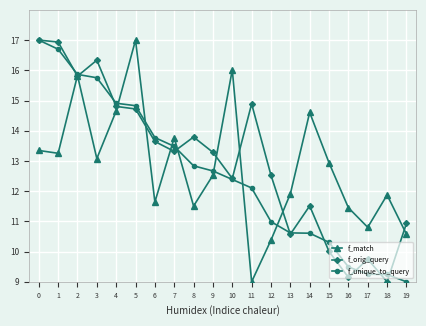

What is the value of the f_unique_to_query point at the 4th from the left?

15.8